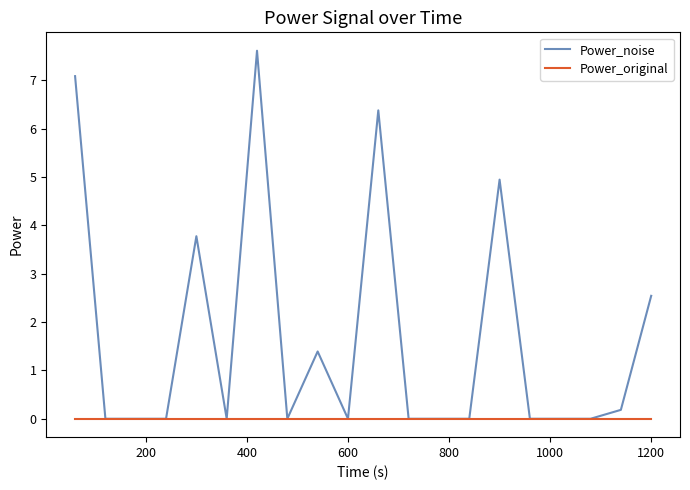

What are all the series names shown in the legend?

Power_noise, Power_original